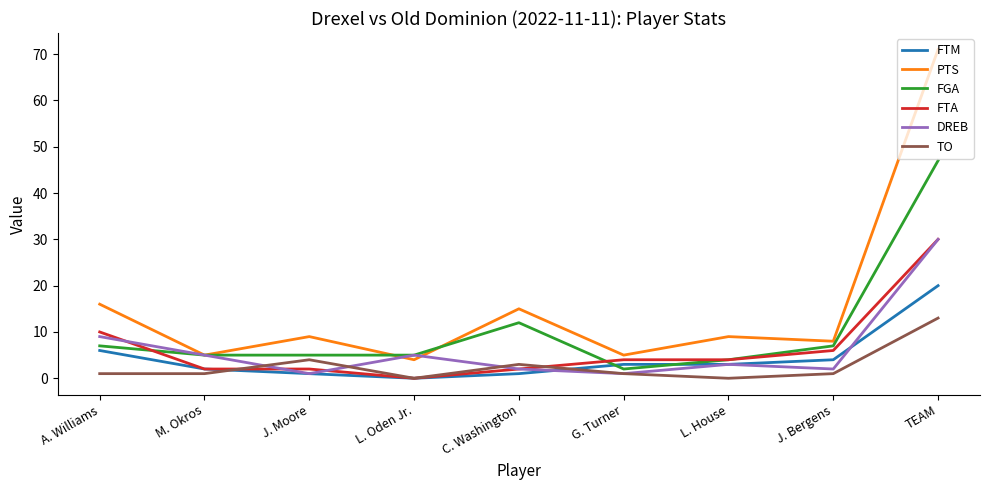

Reading left to right, what are all the values shown in this chart?

FTM: A. Williams=6	M. Okros=2	J. Moore=1	L. Oden Jr.=0	C. Washington=1	G. Turner=3	L. House=3	J. Bergens=4	TEAM=20
PTS: A. Williams=16	M. Okros=5	J. Moore=9	L. Oden Jr.=4	C. Washington=15	G. Turner=5	L. House=9	J. Bergens=8	TEAM=71
FGA: A. Williams=7	M. Okros=5	J. Moore=5	L. Oden Jr.=5	C. Washington=12	G. Turner=2	L. House=4	J. Bergens=7	TEAM=47
FTA: A. Williams=10	M. Okros=2	J. Moore=2	L. Oden Jr.=0	C. Washington=2	G. Turner=4	L. House=4	J. Bergens=6	TEAM=30
DREB: A. Williams=9	M. Okros=5	J. Moore=1	L. Oden Jr.=5	C. Washington=2	G. Turner=1	L. House=3	J. Bergens=2	TEAM=30
TO: A. Williams=1	M. Okros=1	J. Moore=4	L. Oden Jr.=0	C. Washington=3	G. Turner=1	L. House=0	J. Bergens=1	TEAM=13